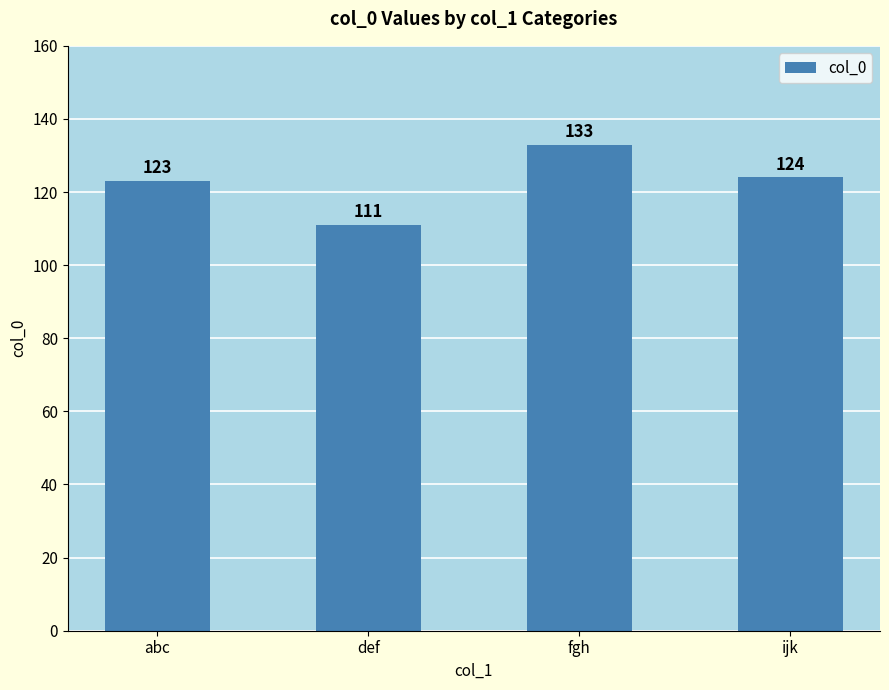

Reading left to right, extract all data points from this chart.

abc=123	def=111	fgh=133	ijk=124